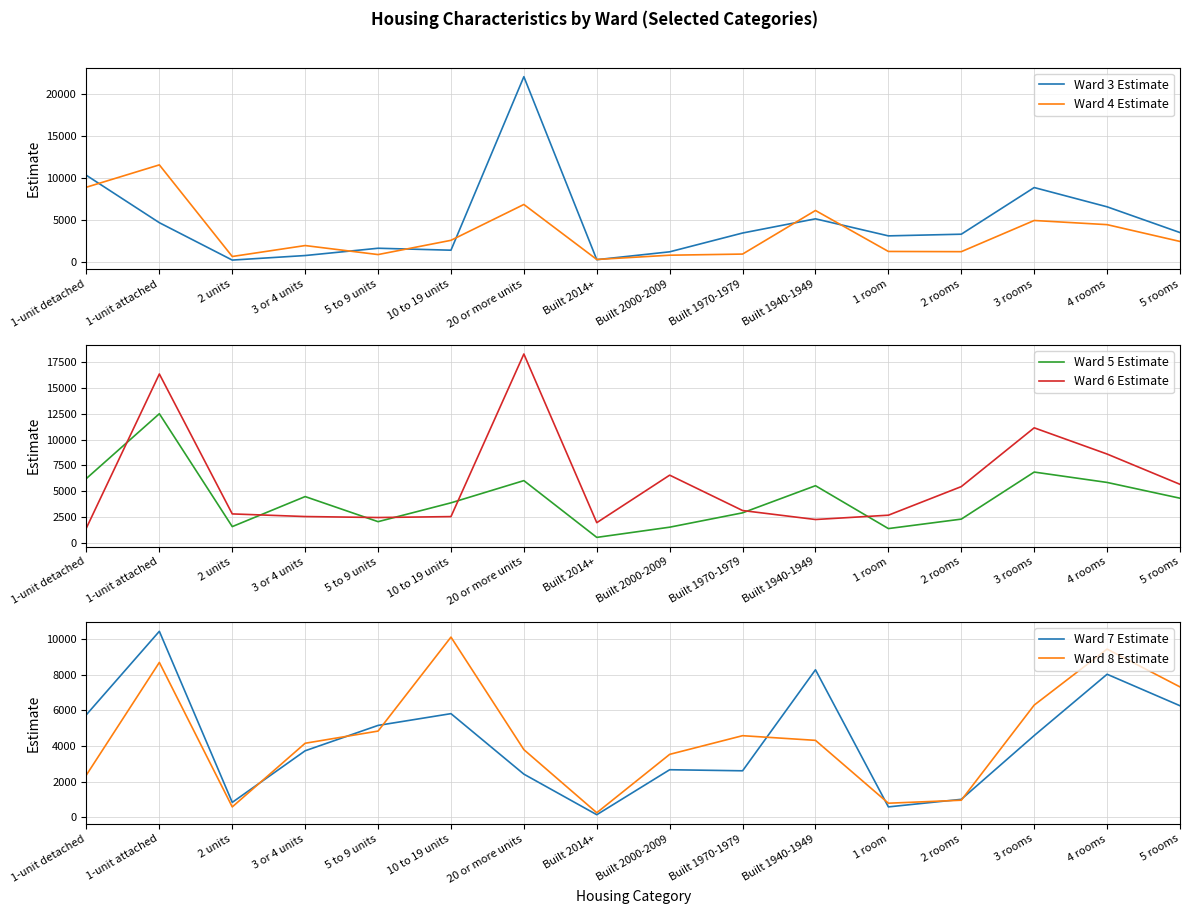

What is the lowest value of the Ward 6 Estimate series?

1447